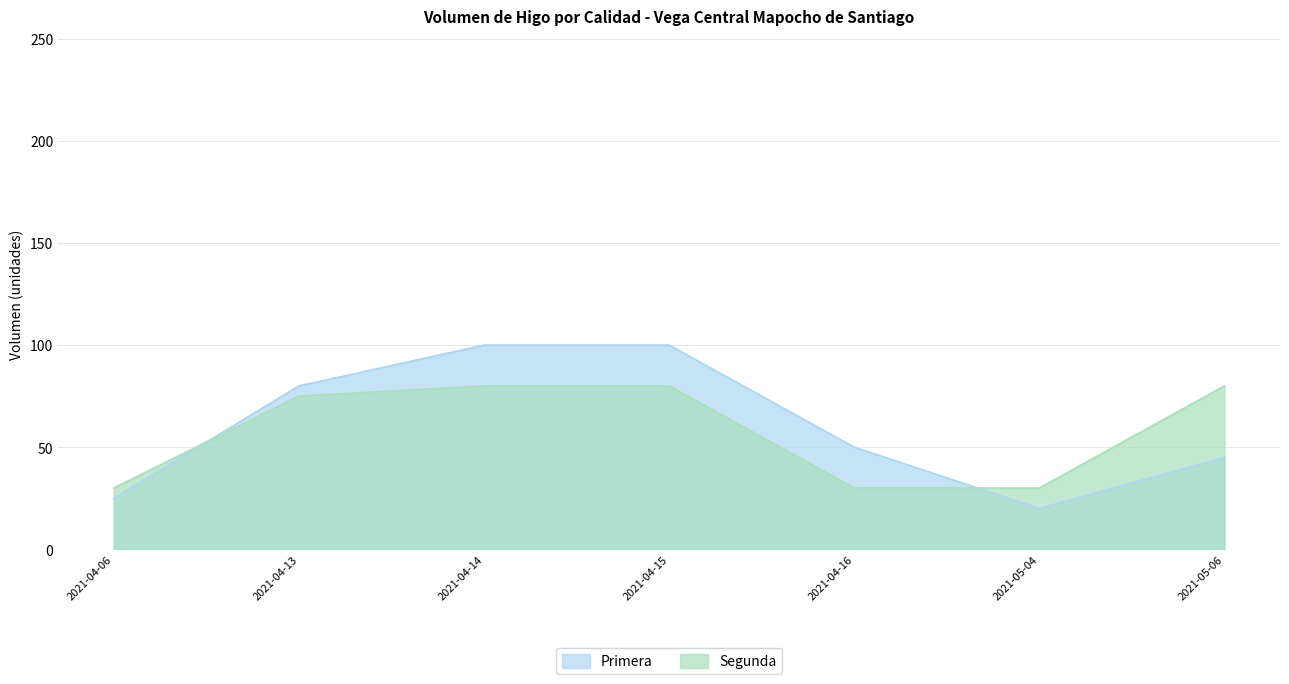

At which label is Segunda closest to 55?

2021-04-13